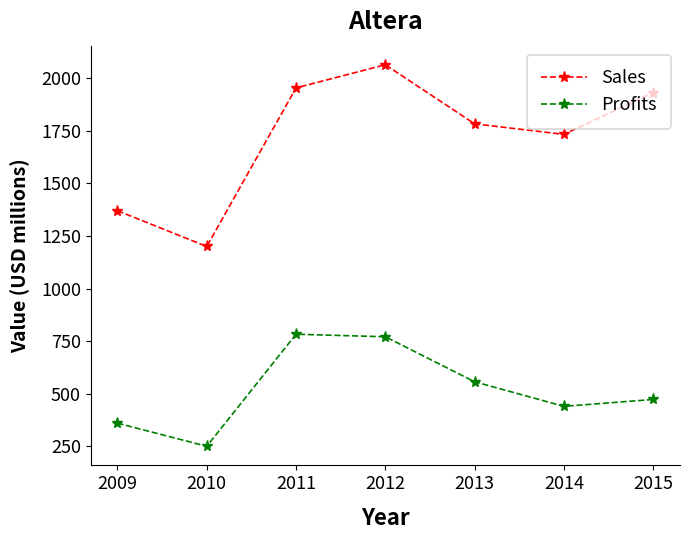

Is it true that Sales equals 1370.0 at 2009?

True